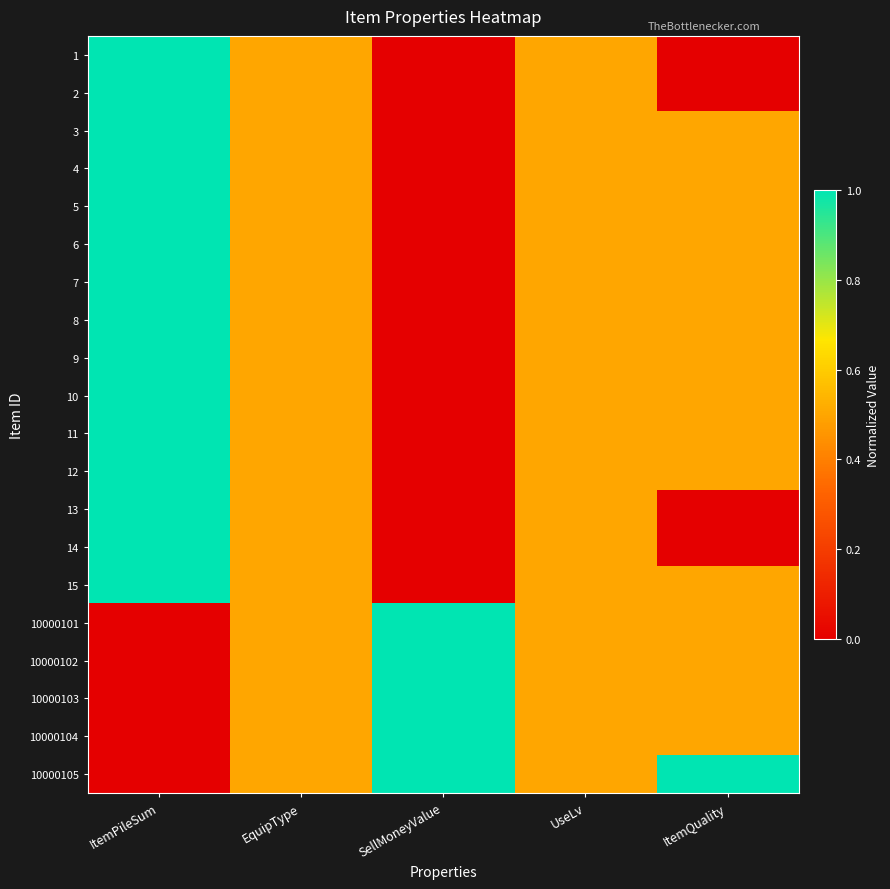

How many series are shown in this chart?

20